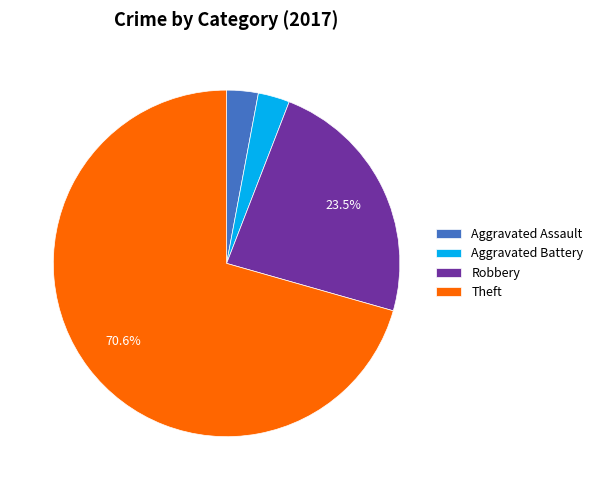

What is the ratio of the value at Theft to the value at Robbery?

3.0